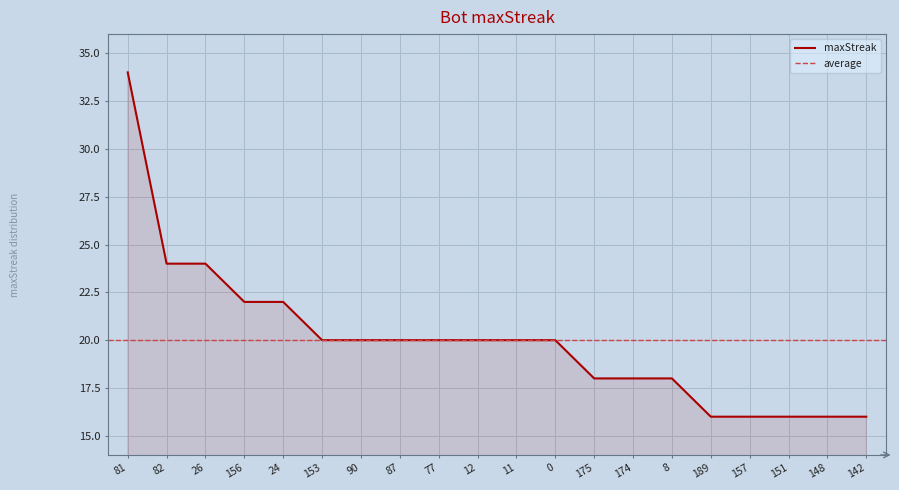

Where does the data first go above 20?

81